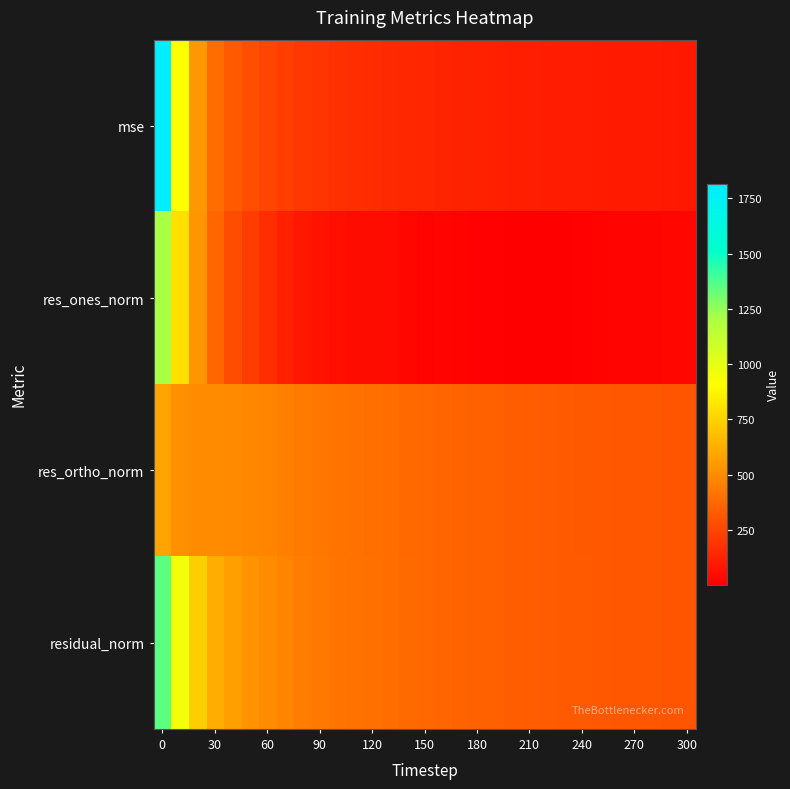

How many categories are shown in the chart?

31